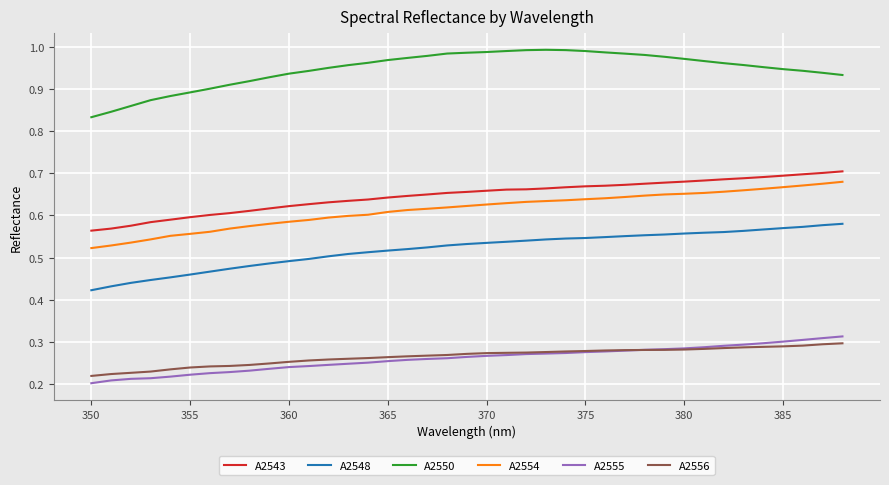

True or false: A2550 and A2555 cross at least once.

False